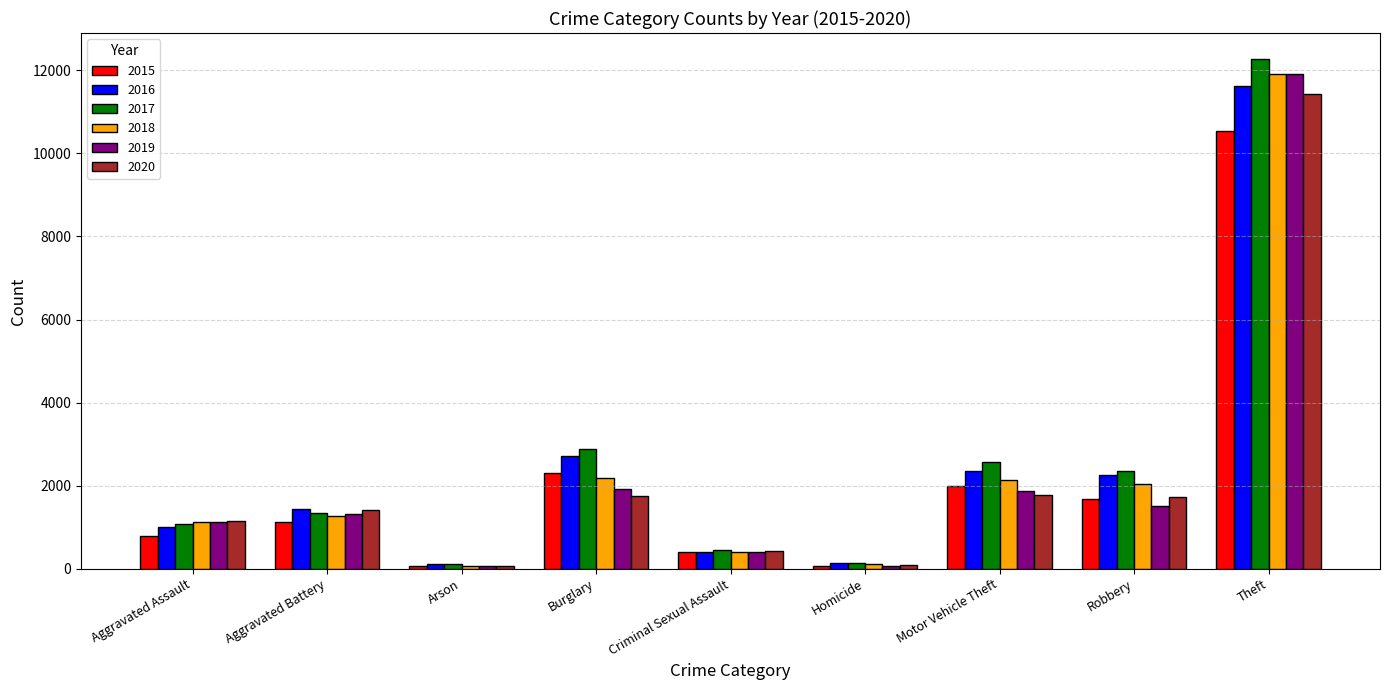

What are all the series names shown in the legend?

2015, 2016, 2017, 2018, 2019, 2020